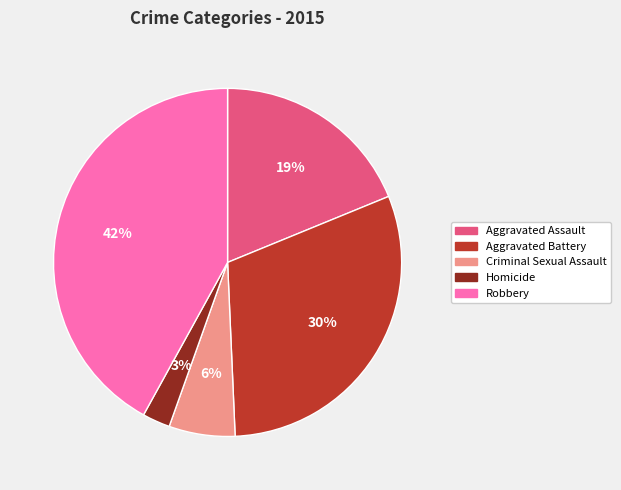

Combined, do Homicide and Aggravated Assault account for over 50%?

No